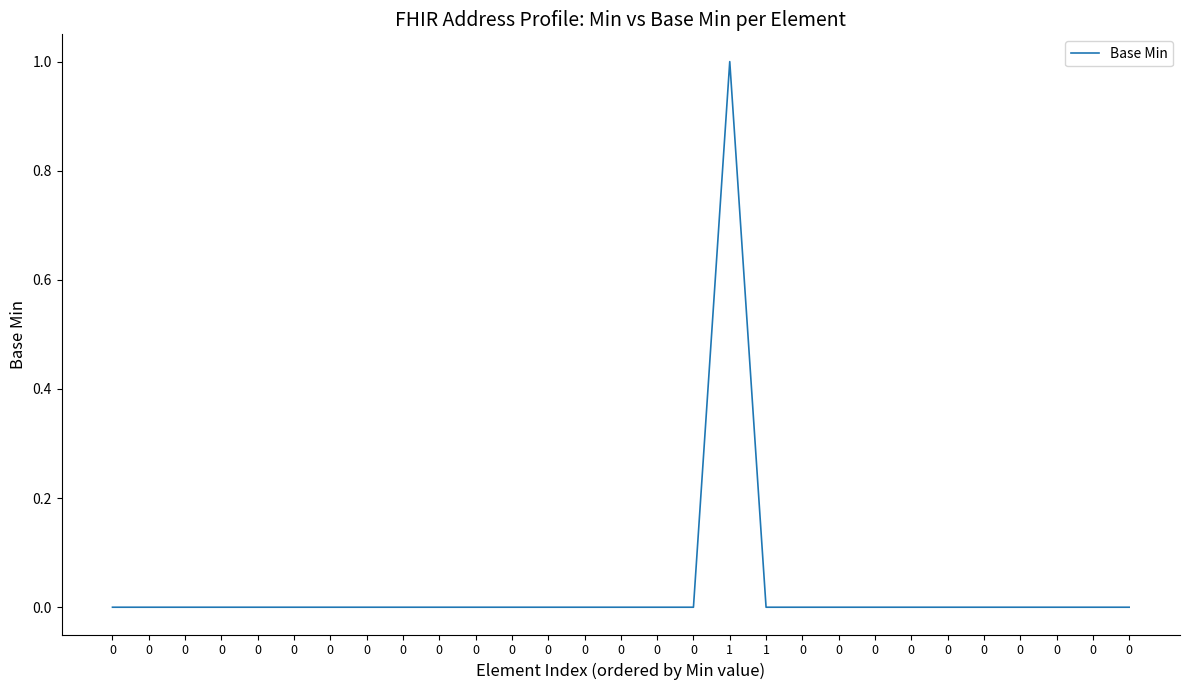

Rank the categories by value from highest to lowest.

1, 0, 0, 0, 0, 0, 0, 0, 0, 0, 0, 0, 0, 0, 0, 0, 0, 0, 1, 0, 0, 0, 0, 0, 0, 0, 0, 0, 0